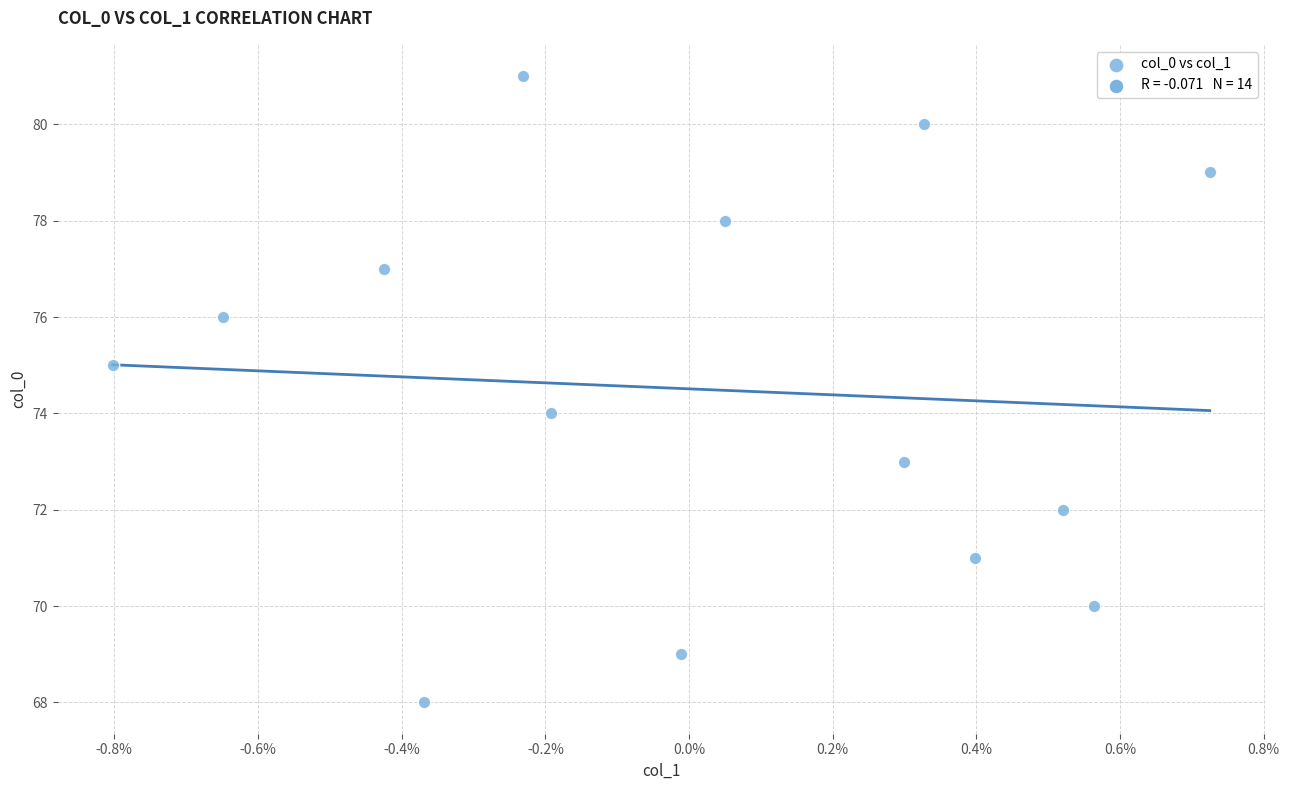

What is the range of Y values (max minus min)?

13